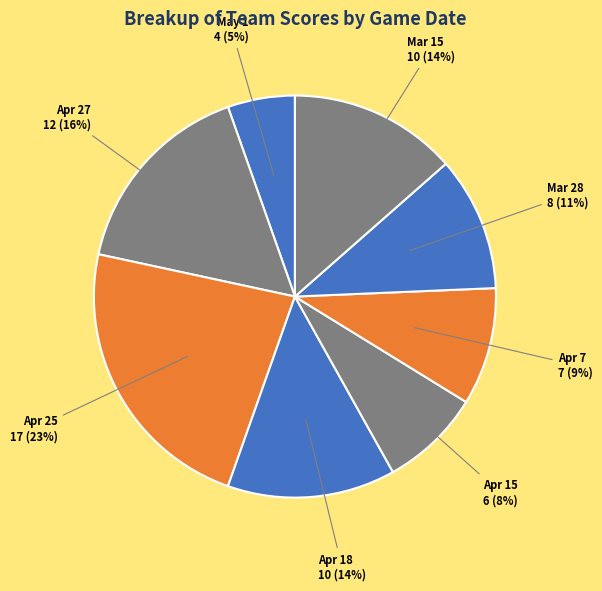

Between May 1 and Apr 27, which is larger?

Apr 27